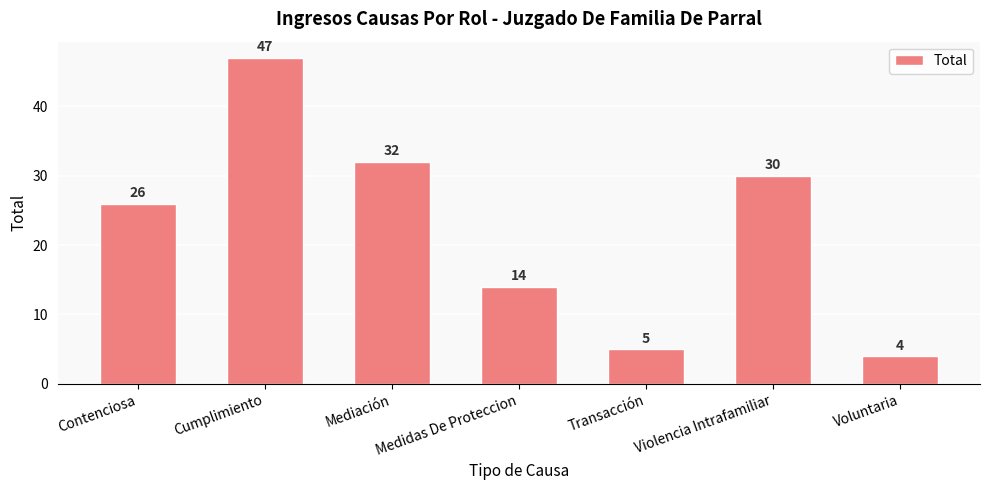

Are the bars grouped side by side (vs. stacked)?

No